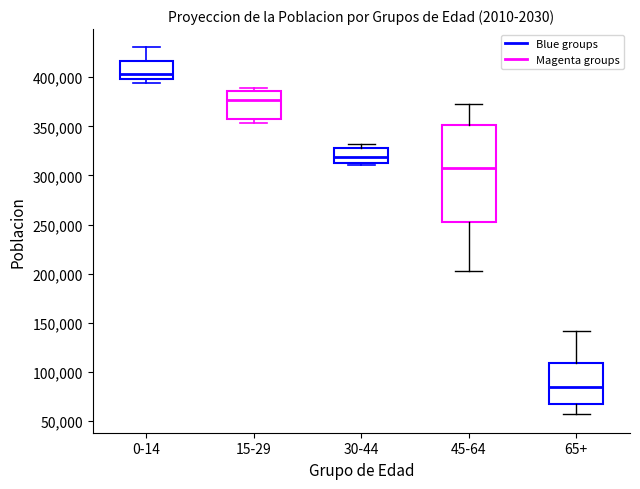

Reading left to right, read every box against the y-axis: the position of its median line, the range the box covers, and the ends of its whiskers. The values are not printed on the chart, so give them approximately, as read against the axis.

0-14: median 405000, box 400000 to 415000, whiskers 395000 to 430000
15-29: median 375000, box 360000 to 385000, whiskers 355000 to 390000
30-44: median 320000, box 315000 to 330000, whiskers 310000 to 335000
45-64: median 310000, box 255000 to 350000, whiskers 200000 to 375000
65+: median 85000, box 70000 to 110000, whiskers 55000 to 140000